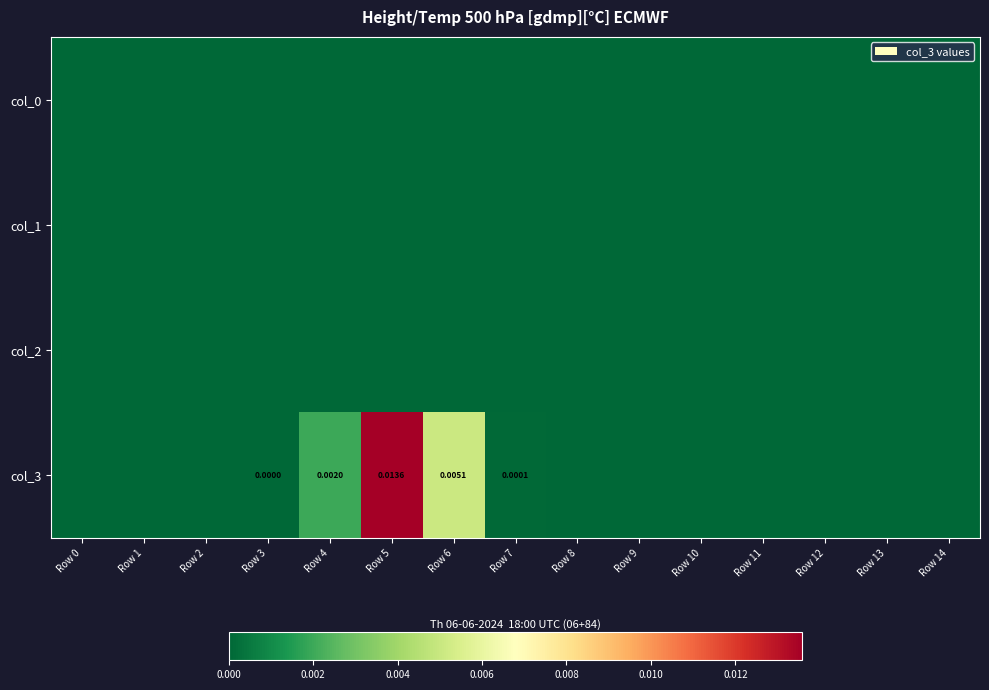

Rank the categories by col_3 value from lowest to highest.

Row 0, Row 1, Row 2, Row 8, Row 9, Row 10, Row 11, Row 12, Row 13, Row 14, Row 3, Row 7, Row 4, Row 6, Row 5